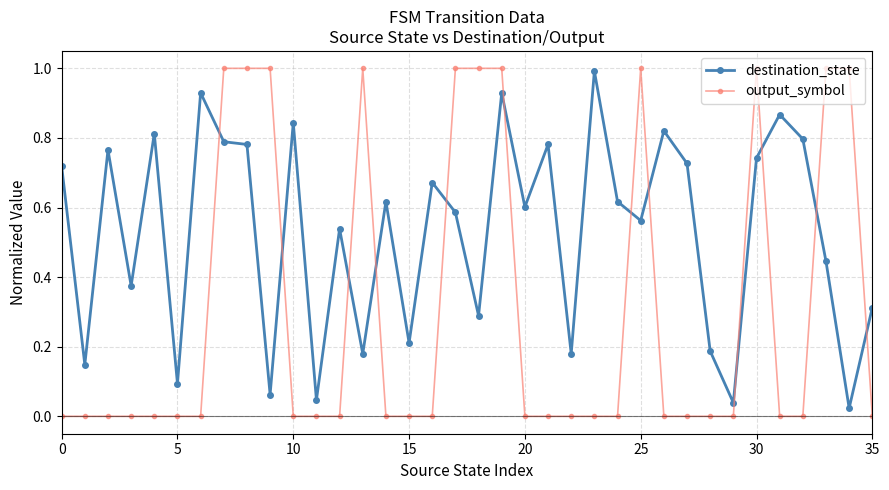

Which series has the largest range (max minus min)?

output_symbol